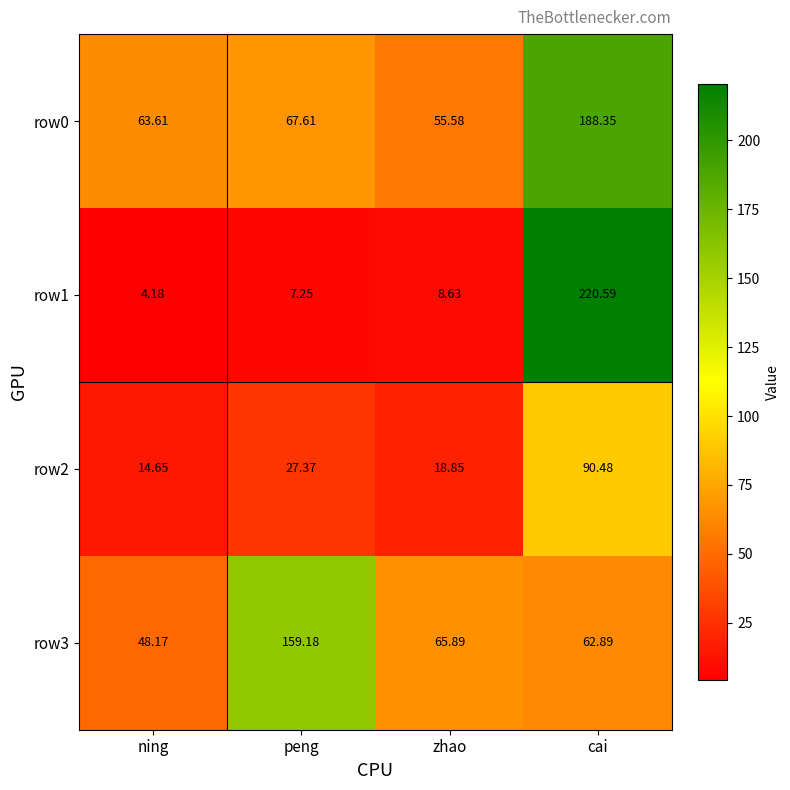

Rank the categories by row0 value from highest to lowest.

cai, peng, ning, zhao